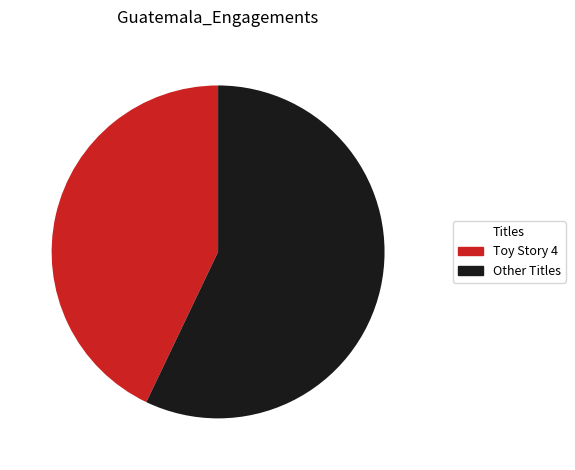

Is there a majority slice in this chart?

Yes